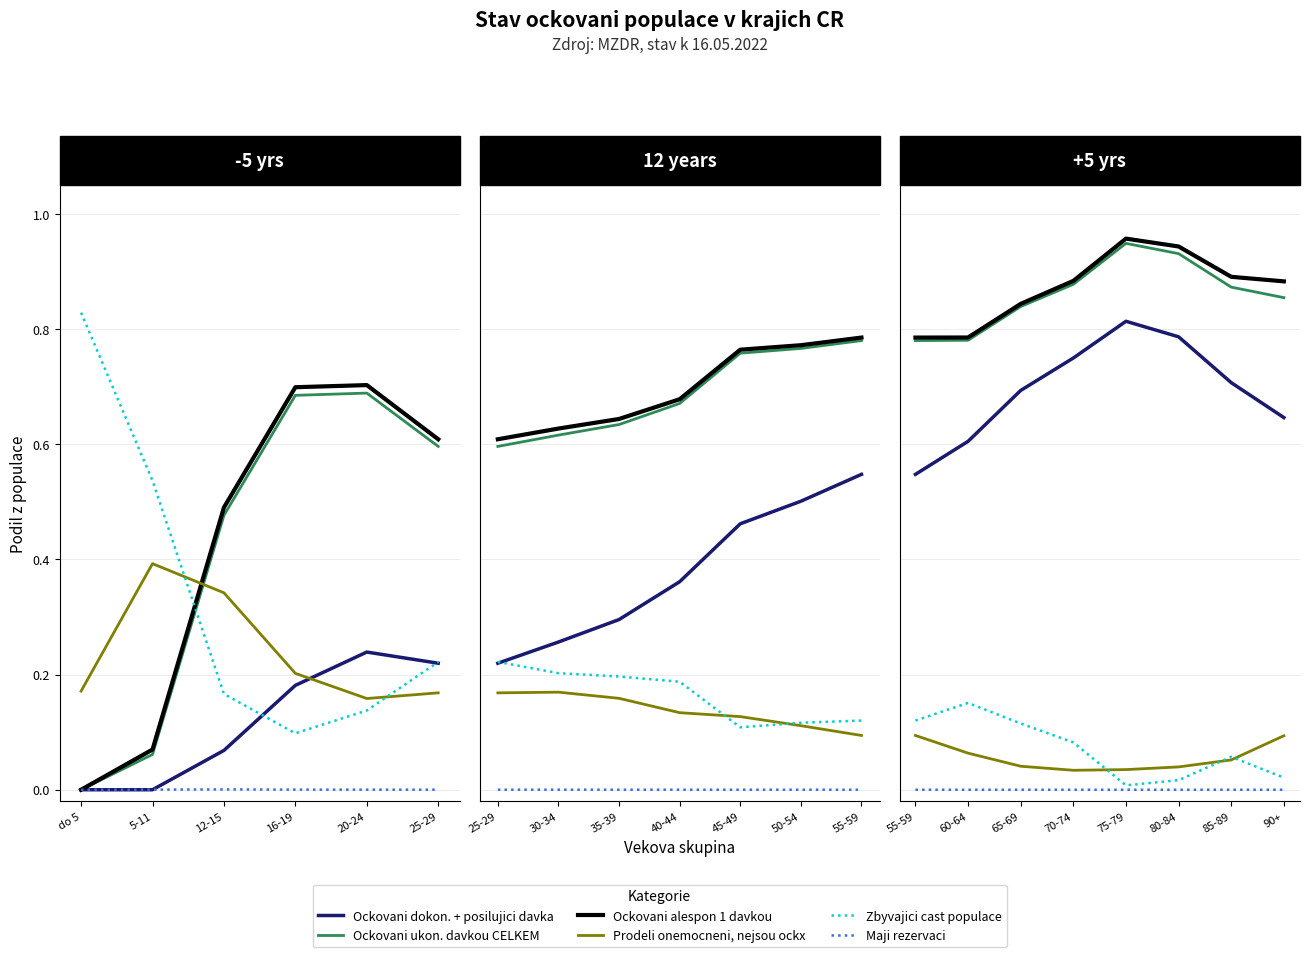

What is the average value of the Prodeli onemocneni, nejsou ockx series?

0.1